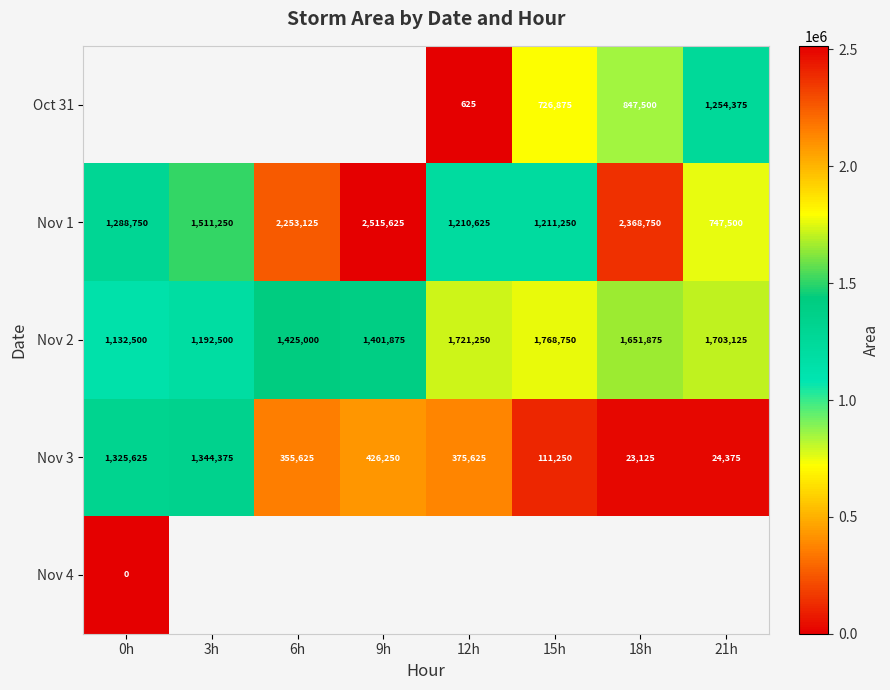

Which has a higher value, 18h or 12h?

18h